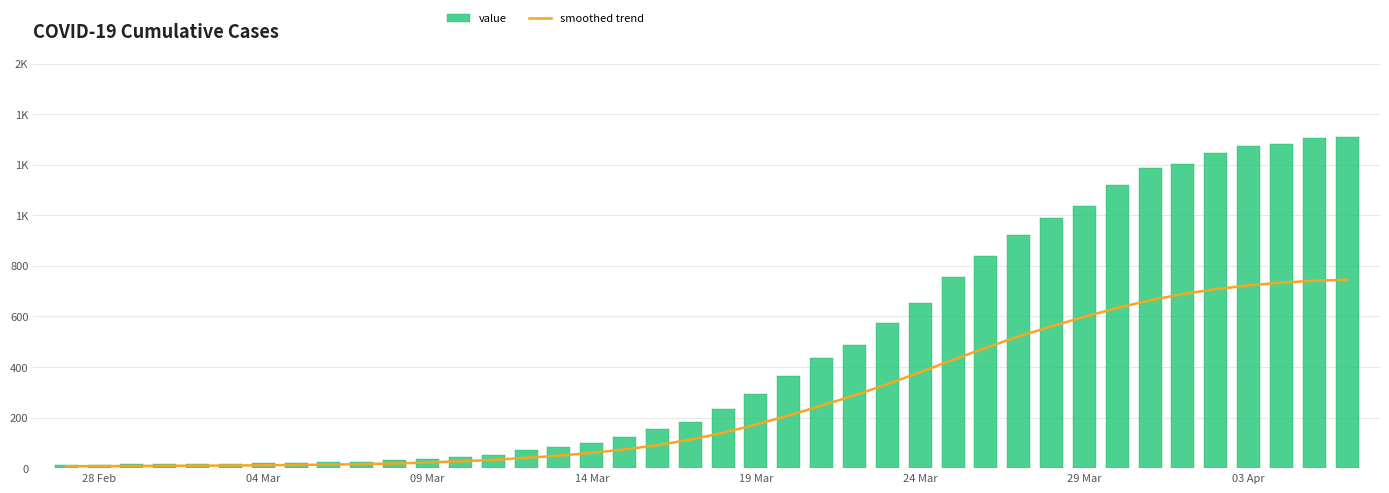

List the series in order of their peak value, lowest first.

smoothed trend, value